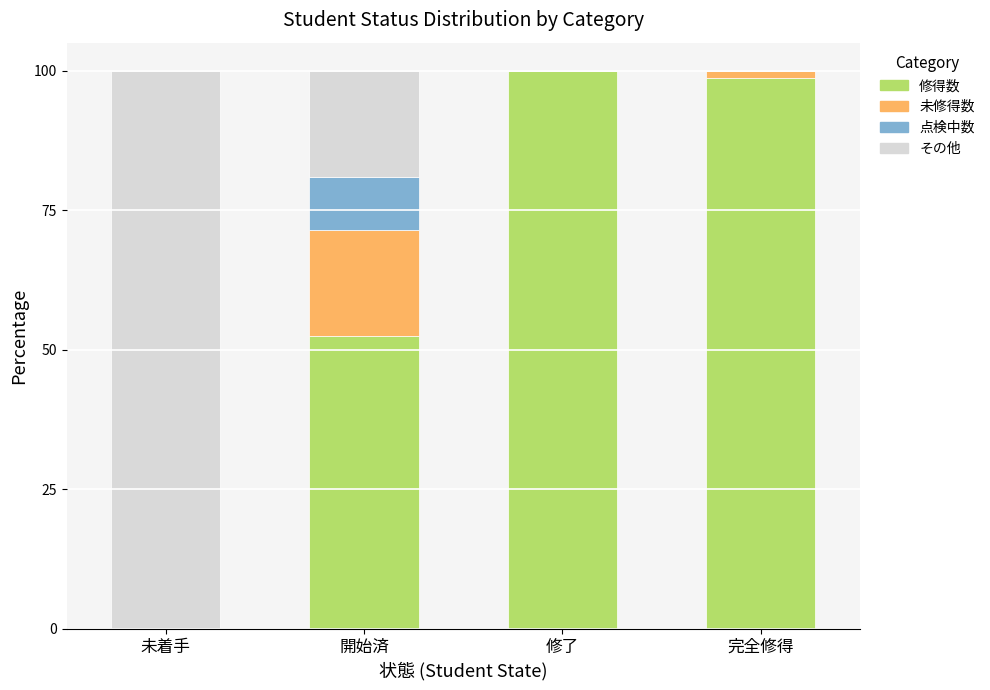

What is the total value across all series at 修了?

100.0